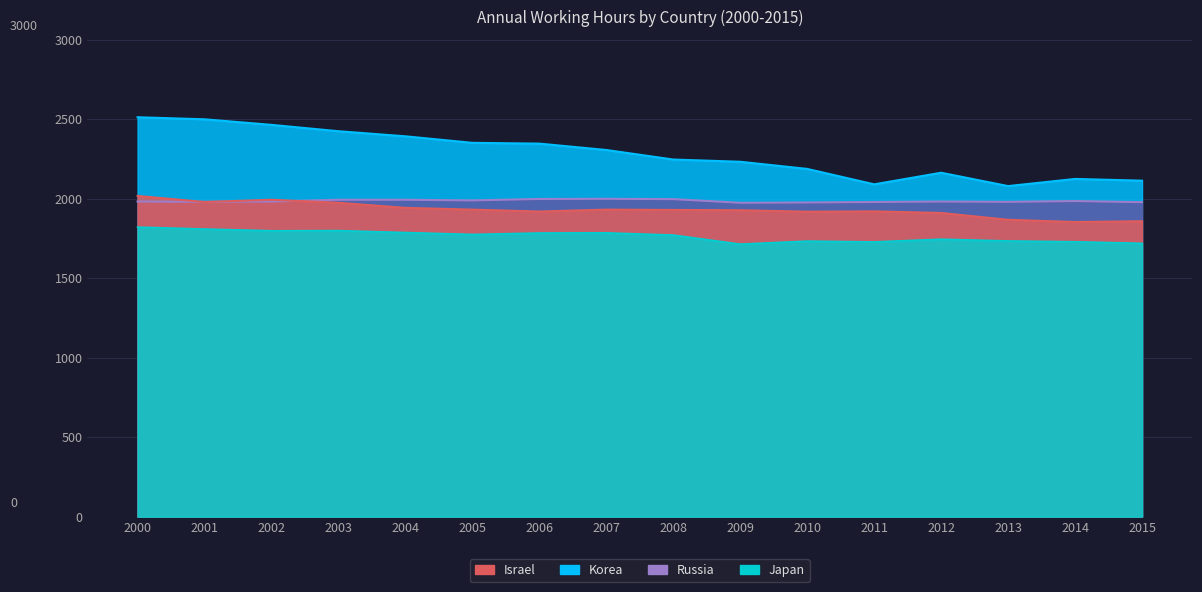

List the series in order of their peak value, highest first.

Korea, Israel, Russia, Japan